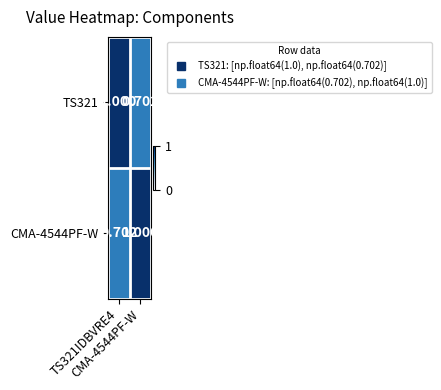

What is the total value across all series at TS321IDBVRE4?

1.7